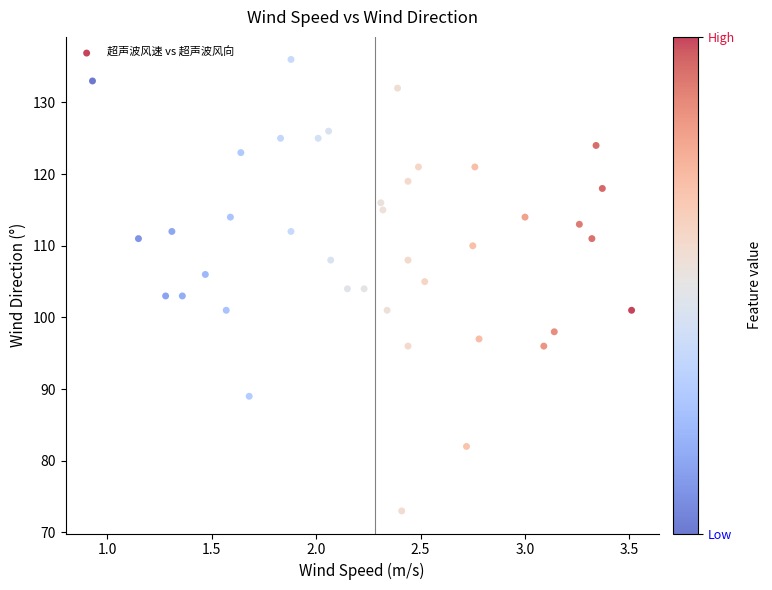

What is the range of Y values (max minus min)?

63